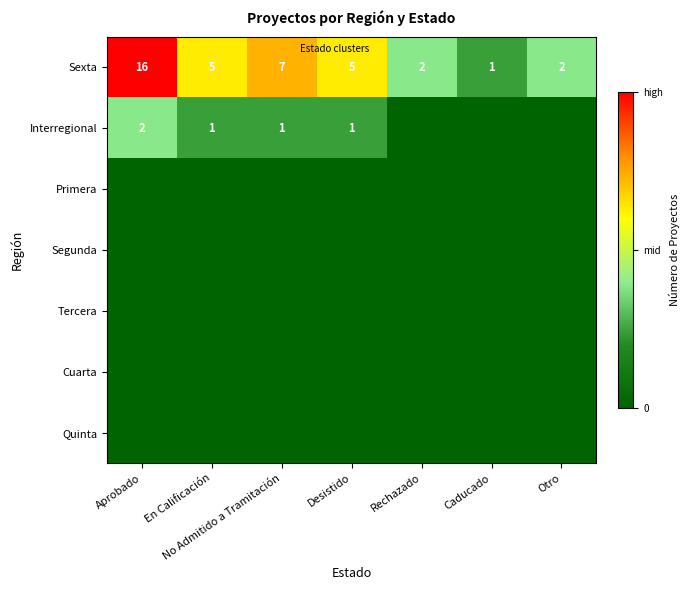

Which series changed the most between Desistido and Otro?

Sexta